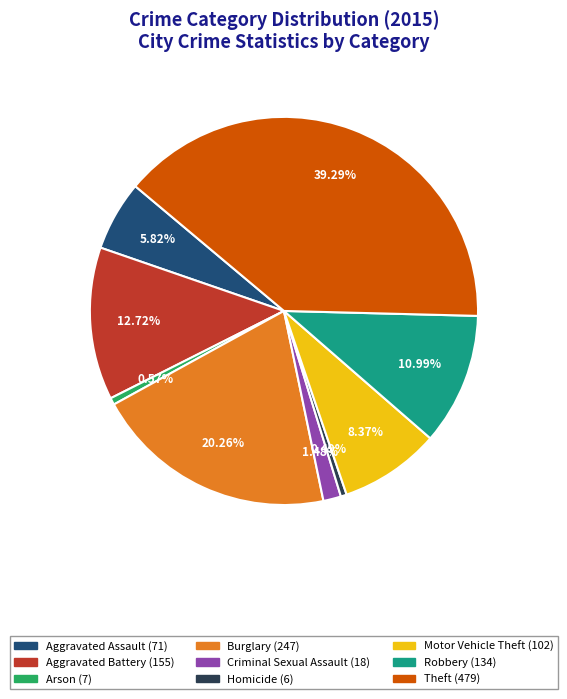

How many segments does this pie chart have?

9